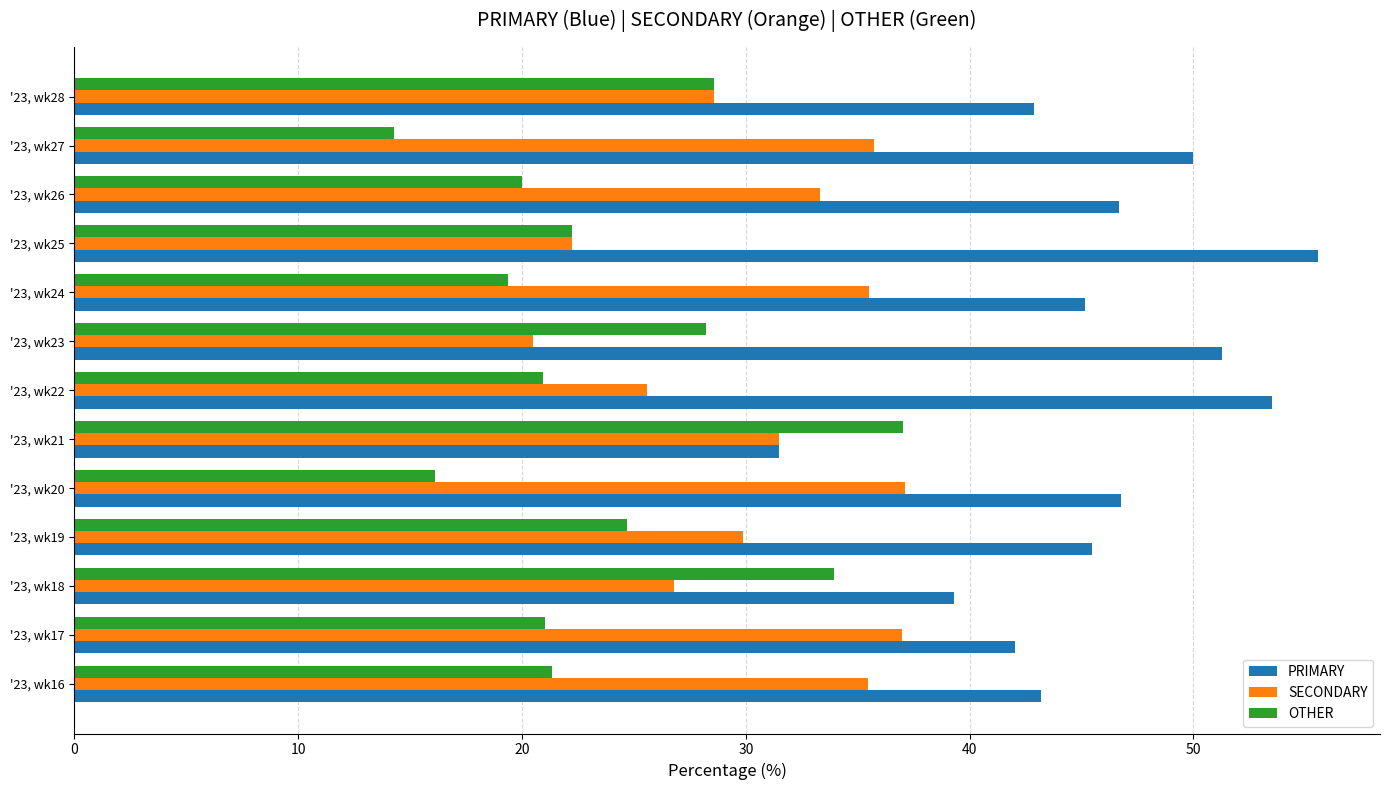

What is the difference between the maximum and minimum values in the SECONDARY series?

16.6